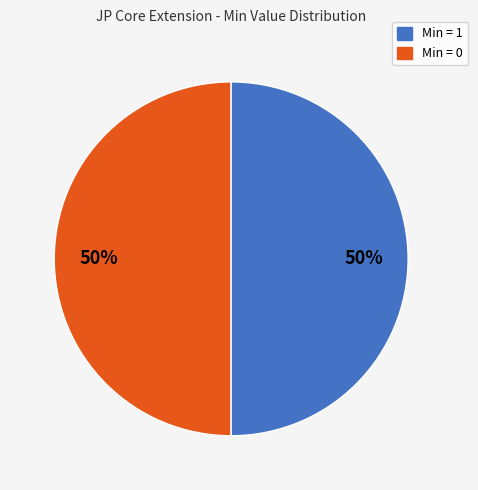

To the nearest percent, what is the average slice percentage?

50%